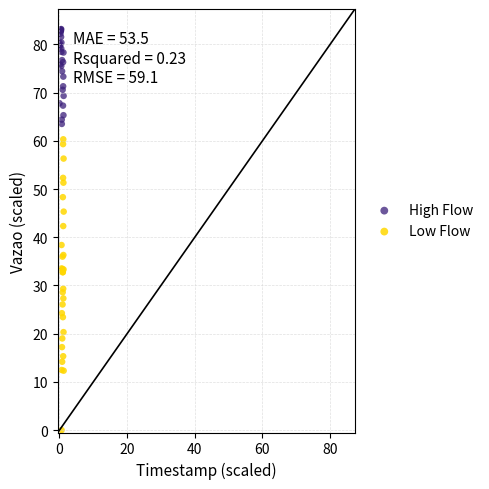

Which series has the widest spread of Y values?

Low Flow